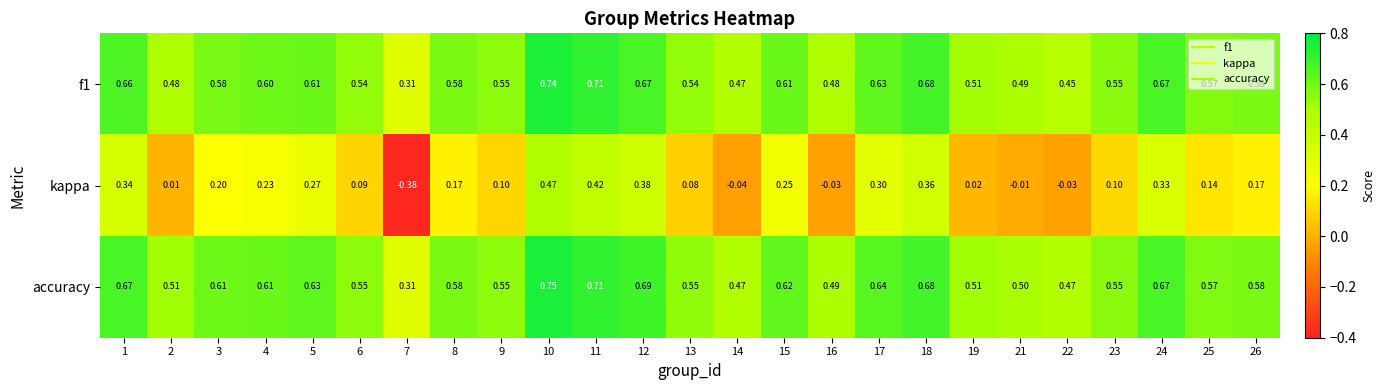

What is the total value across all series at 22?

0.9